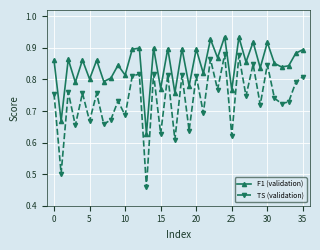

How many interior local valleys does the TS (validation) series have?

15